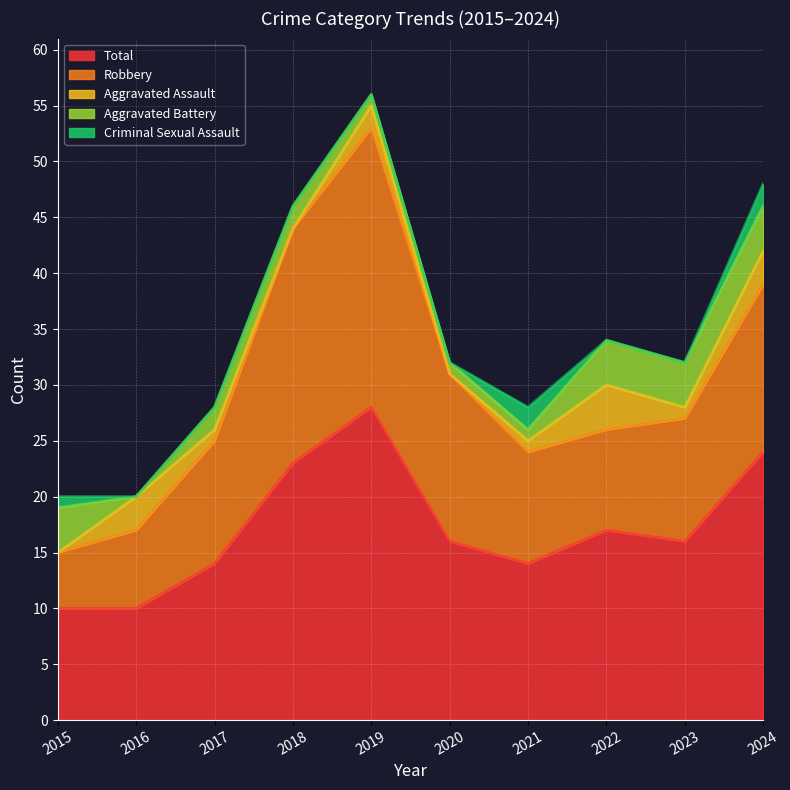

Which series has the largest total across all categories?

Total